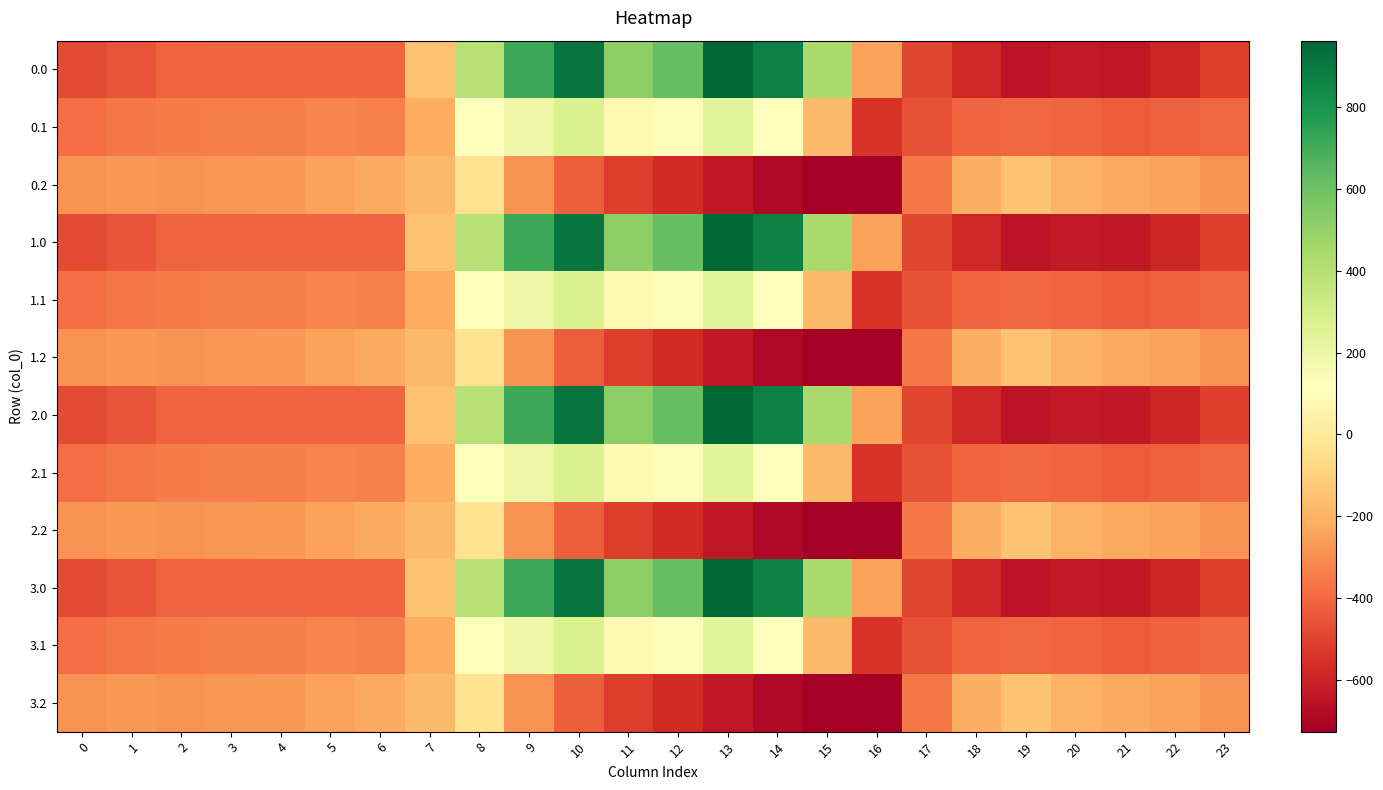

Reading left to right, extract all data points from this chart.

0.0: 0=-482.0	1=-449.5	2=-410.3	3=-404.4	4=-404.9	5=-403.8	6=-408.0	7=-150.1	8=395.3	9=716.9	10=916.2	11=516.0	12=619.4	13=962.7	14=870.3	15=443.0	16=-250.9	17=-494.8	18=-586.7	19=-649.2	20=-629.9	21=-638.4	22=-592.3	23=-511.3
0.1: 0=-384.6	1=-361.1	2=-347.9	3=-342.7	4=-339.6	5=-325.7	6=-332.2	7=-217.1	8=125.2	9=191.1	10=274.1	11=87.0	12=134.6	13=241.5	14=113.7	15=-173.1	16=-547.3	17=-466.6	18=-405.4	19=-400.2	20=-414.5	21=-432.4	22=-419.9	23=-399.4
0.2: 0=-287.1	1=-272.7	2=-285.5	3=-281.0	4=-274.4	5=-245.0	6=-228.8	7=-176.6	8=-35.3	9=-288.5	10=-423.5	11=-520.6	12=-571.2	13=-640.4	14=-687.4	15=-725.8	16=-726.6	17=-362.4	18=-210.0	19=-151.0	20=-199.2	21=-226.4	22=-247.4	23=-287.5
1.0: 0=-482.0	1=-449.5	2=-410.3	3=-404.4	4=-404.9	5=-403.8	6=-408.0	7=-150.1	8=395.3	9=716.9	10=916.2	11=516.0	12=619.4	13=962.7	14=870.3	15=443.0	16=-250.9	17=-494.8	18=-586.7	19=-649.2	20=-629.9	21=-638.4	22=-592.3	23=-511.3
1.1: 0=-384.6	1=-361.1	2=-347.9	3=-342.7	4=-339.6	5=-325.7	6=-332.2	7=-217.1	8=125.2	9=191.1	10=274.1	11=87.0	12=134.6	13=241.5	14=113.7	15=-173.1	16=-547.3	17=-466.6	18=-405.4	19=-400.2	20=-414.5	21=-432.4	22=-419.9	23=-399.4
1.2: 0=-287.1	1=-272.7	2=-285.5	3=-281.0	4=-274.4	5=-245.0	6=-228.8	7=-176.6	8=-35.3	9=-288.5	10=-423.5	11=-520.6	12=-571.2	13=-640.4	14=-687.4	15=-725.8	16=-726.6	17=-362.4	18=-210.0	19=-151.0	20=-199.2	21=-226.4	22=-247.4	23=-287.5
2.0: 0=-482.0	1=-449.5	2=-410.3	3=-404.4	4=-404.9	5=-403.8	6=-408.0	7=-150.1	8=395.3	9=716.9	10=916.2	11=516.0	12=619.4	13=962.7	14=870.3	15=443.0	16=-250.9	17=-494.8	18=-586.7	19=-649.2	20=-629.9	21=-638.4	22=-592.3	23=-511.3
2.1: 0=-384.6	1=-361.1	2=-347.9	3=-342.7	4=-339.6	5=-325.7	6=-332.2	7=-217.1	8=125.2	9=191.1	10=274.1	11=87.0	12=134.6	13=241.5	14=113.7	15=-173.1	16=-547.3	17=-466.6	18=-405.4	19=-400.2	20=-414.5	21=-432.4	22=-419.9	23=-399.4
2.2: 0=-287.1	1=-272.7	2=-285.5	3=-281.0	4=-274.4	5=-245.0	6=-228.8	7=-176.6	8=-35.3	9=-288.5	10=-423.5	11=-520.6	12=-571.2	13=-640.4	14=-687.4	15=-725.8	16=-726.6	17=-362.4	18=-210.0	19=-151.0	20=-199.2	21=-226.4	22=-247.4	23=-287.5
3.0: 0=-482.0	1=-449.5	2=-410.3	3=-404.4	4=-404.9	5=-403.8	6=-408.0	7=-150.1	8=395.3	9=716.9	10=916.2	11=516.0	12=619.4	13=962.7	14=870.3	15=443.0	16=-250.9	17=-494.8	18=-586.7	19=-649.2	20=-629.9	21=-638.4	22=-592.3	23=-511.3
3.1: 0=-384.6	1=-361.1	2=-347.9	3=-342.7	4=-339.6	5=-325.7	6=-332.2	7=-217.1	8=125.2	9=191.1	10=274.1	11=87.0	12=134.6	13=241.5	14=113.7	15=-173.1	16=-547.3	17=-466.6	18=-405.4	19=-400.2	20=-414.5	21=-432.4	22=-419.9	23=-399.4
3.2: 0=-287.1	1=-272.7	2=-285.5	3=-281.0	4=-274.4	5=-245.0	6=-228.8	7=-176.6	8=-35.3	9=-288.5	10=-423.5	11=-520.6	12=-571.2	13=-640.4	14=-687.4	15=-725.8	16=-726.6	17=-362.4	18=-210.0	19=-151.0	20=-199.2	21=-226.4	22=-247.4	23=-287.5